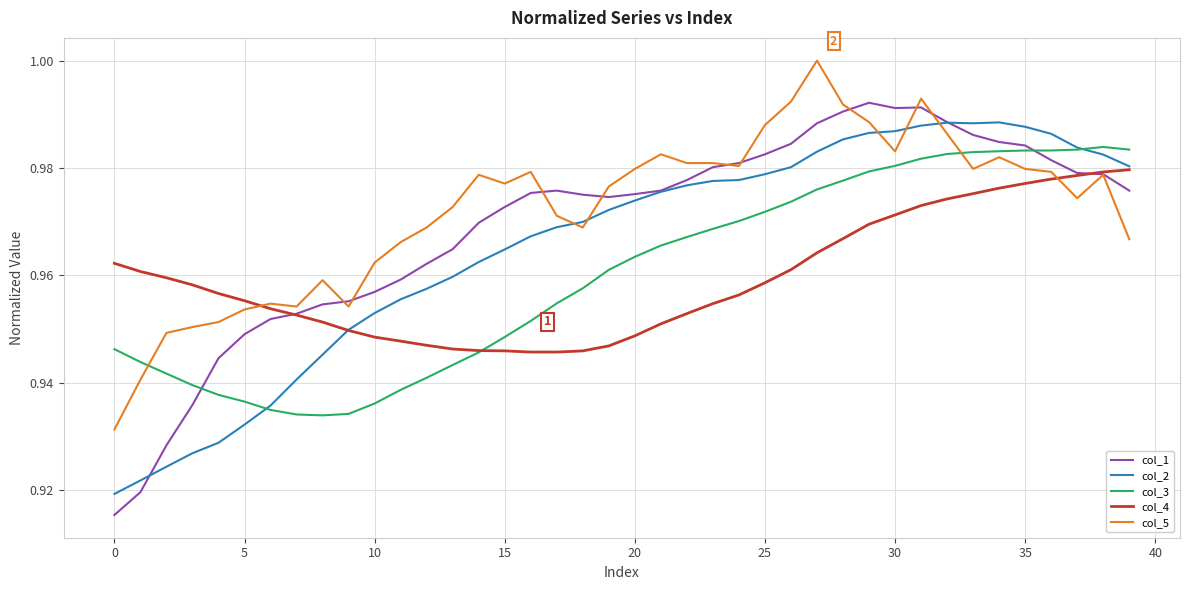

Is this an area chart (filled region under the line)?

No